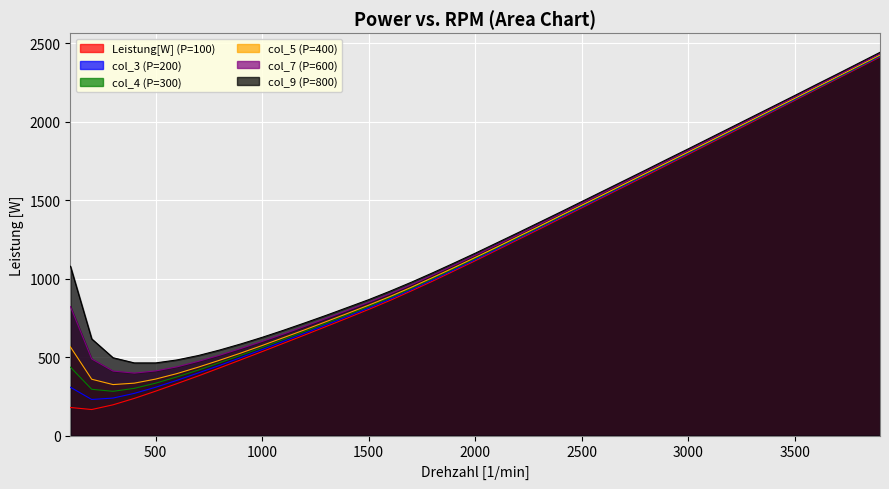

Is it true that col_4 (P=300) equals 512 at 900?

True